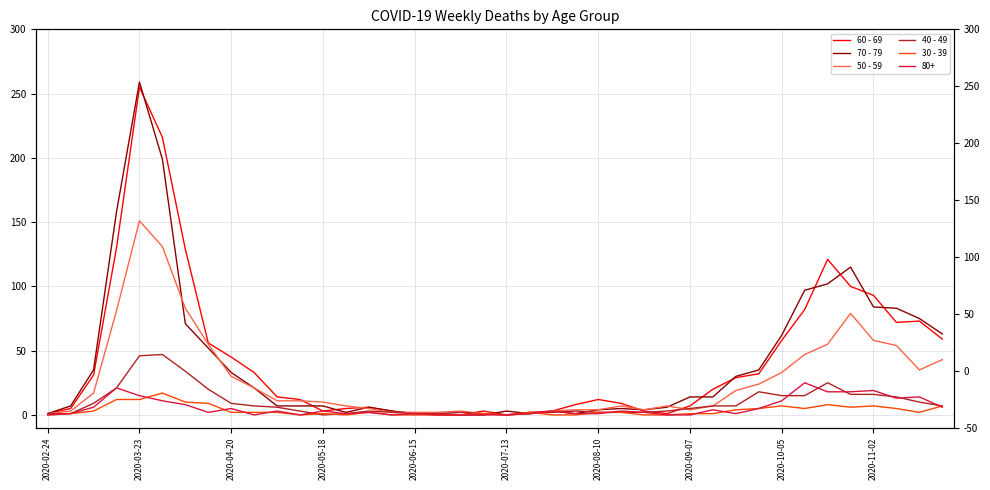

What is the value of the 70 - 79 point at the 35th from the left?

102